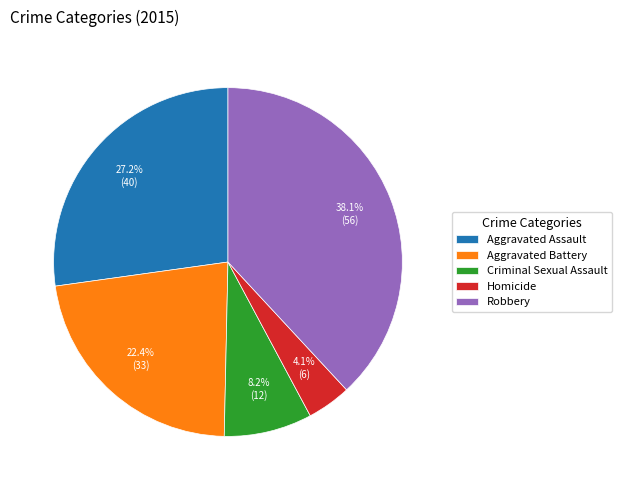

To the nearest percent, what is the average slice percentage?

20%